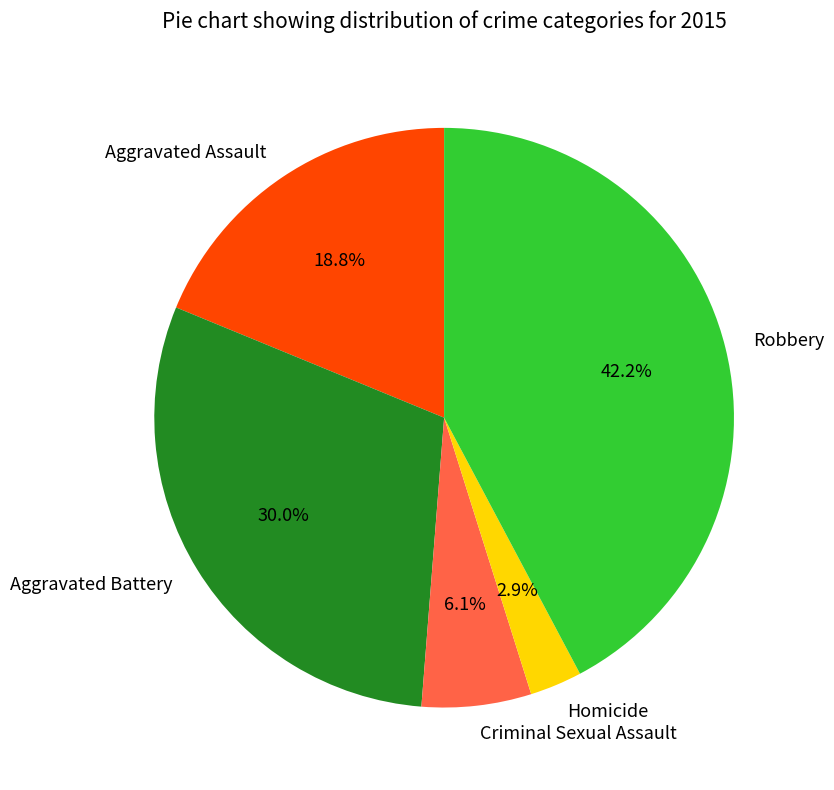

Rank the categories by value from highest to lowest.

Robbery, Aggravated Battery, Aggravated Assault, Criminal Sexual Assault, Homicide